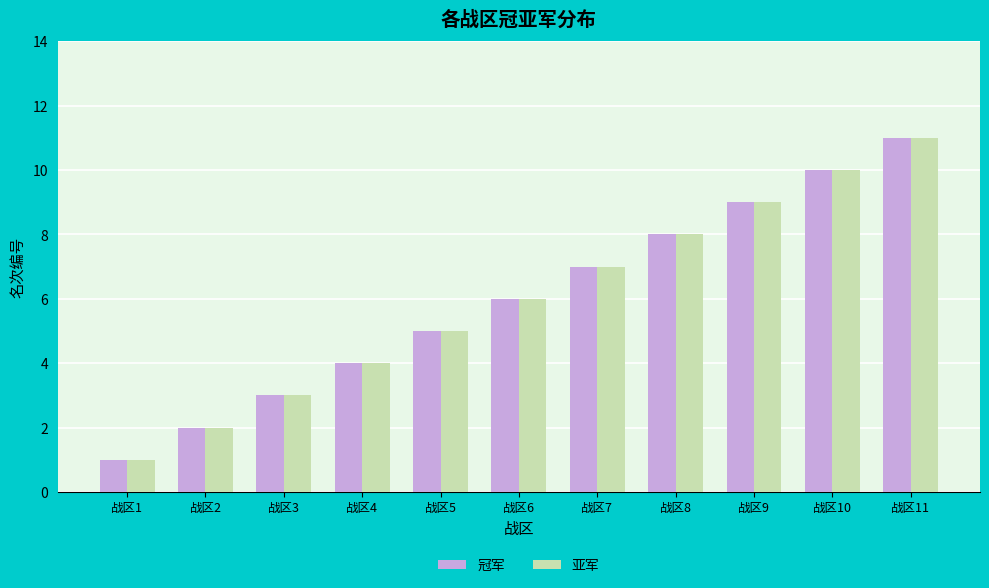

Is the value of 冠军 at 战区1 greater than the value of 亚军 at 战区10?

No